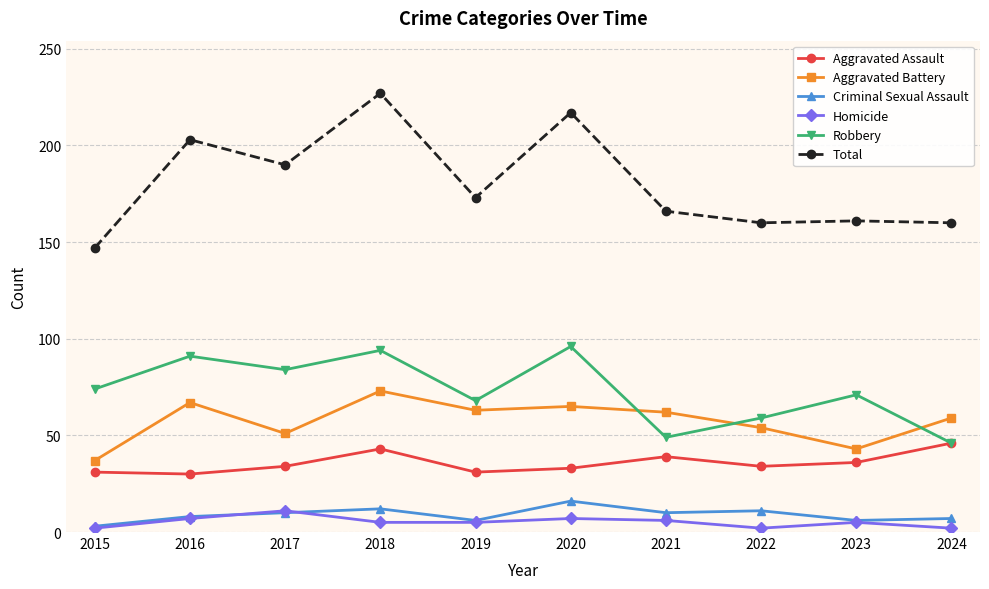

What are all the series names shown in the legend?

Aggravated Assault, Aggravated Battery, Criminal Sexual Assault, Homicide, Robbery, Total